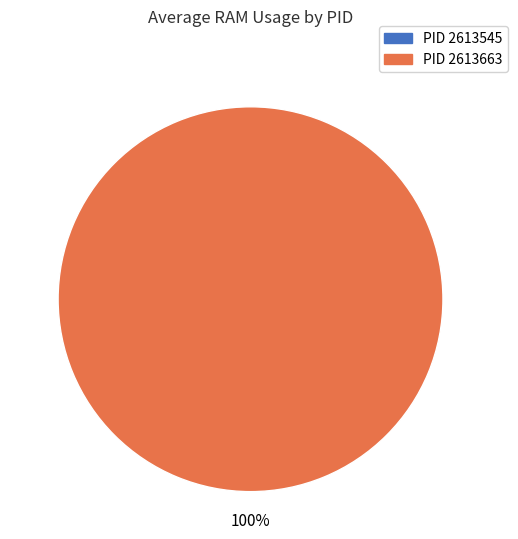

True or false: 2613663 accounts for 99% of the total.

False